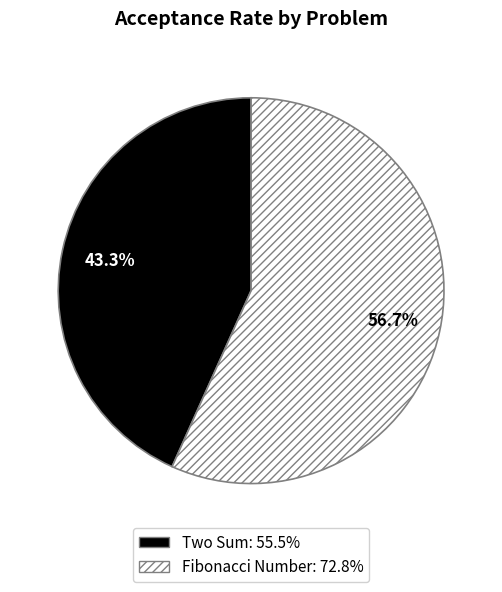

What percentage is the Two Sum slice, to the nearest percent?

43%